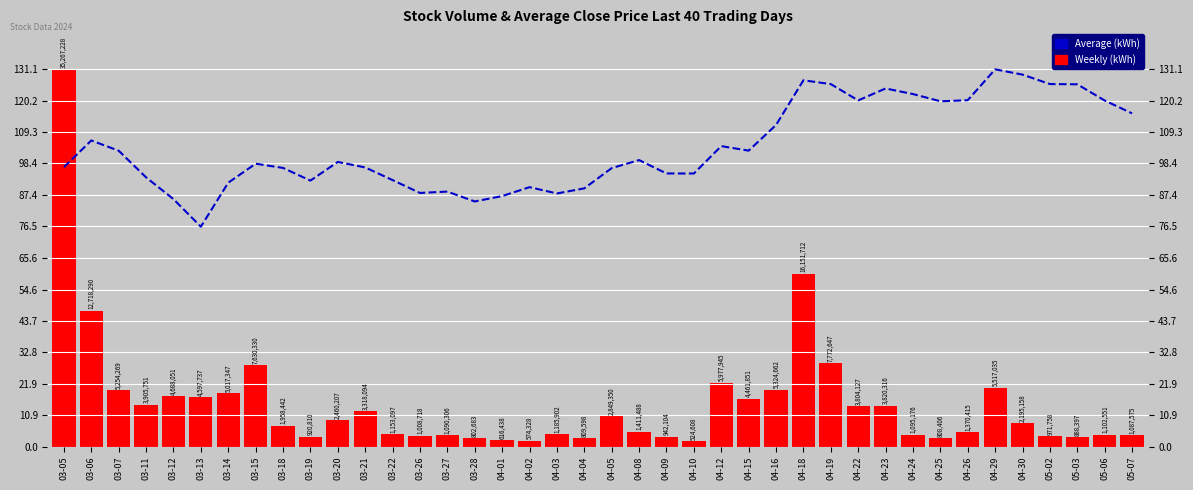

Rank the categories by Average (kWh) value from lowest to highest.

03-13, 03-28, 03-12, 04-01, 04-03, 03-26, 03-27, 04-04, 04-02, 03-14, 03-19, 03-22, 03-11, 04-10, 04-09, 04-05, 03-18, 03-21, 03-05, 03-15, 03-20, 04-08, 03-07, 04-15, 04-12, 03-06, 04-16, 05-07, 04-25, 05-06, 04-22, 04-26, 04-24, 04-23, 05-03, 04-19, 05-02, 04-18, 04-30, 04-29